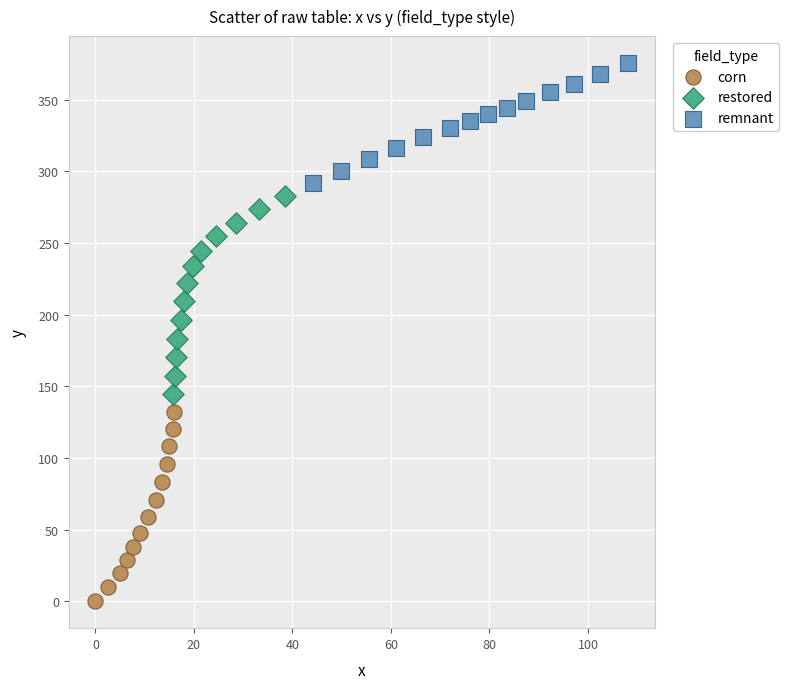

What are all the series names shown in the legend?

corn, restored, remnant